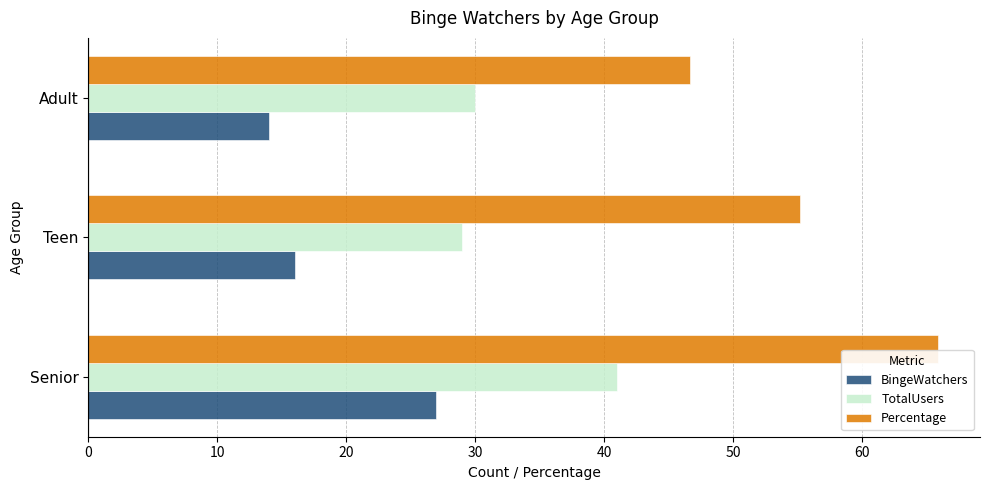

True or false: Percentage has a value of 114.6 at Senior.

False